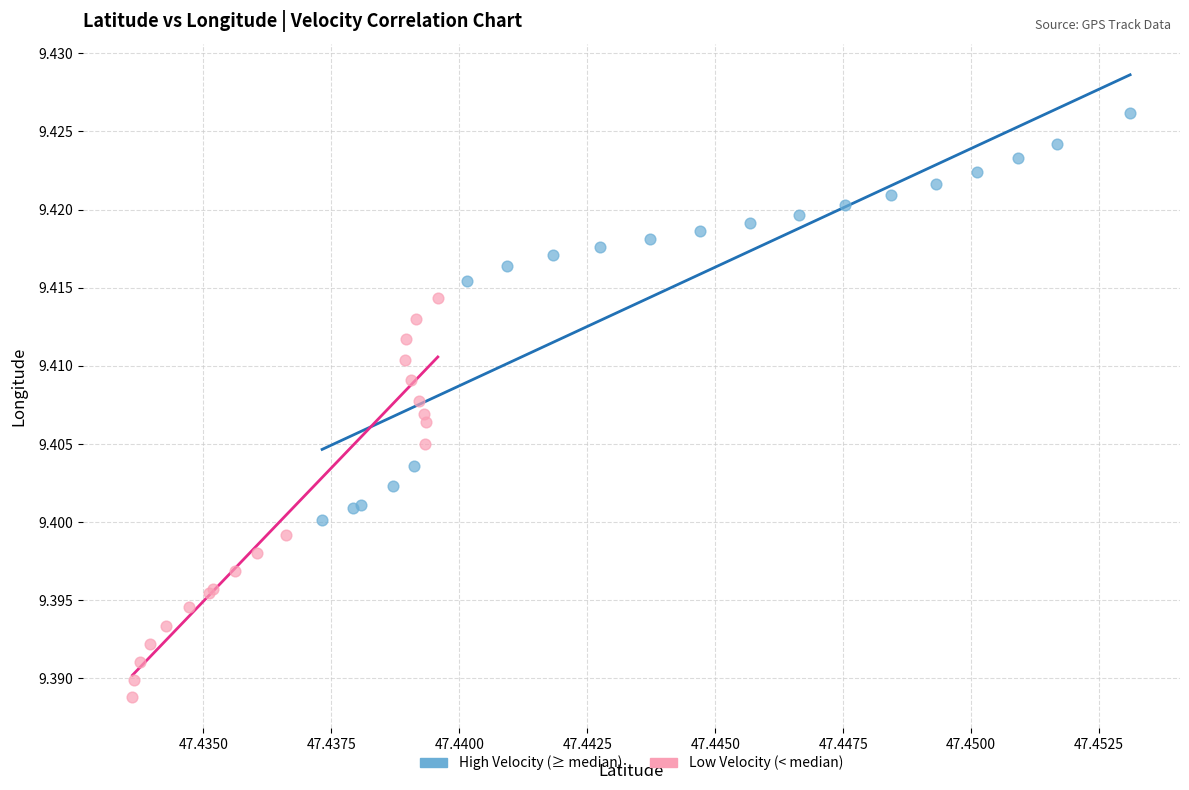

Which series contains the lowest Y value?

Low Velocity (< median)